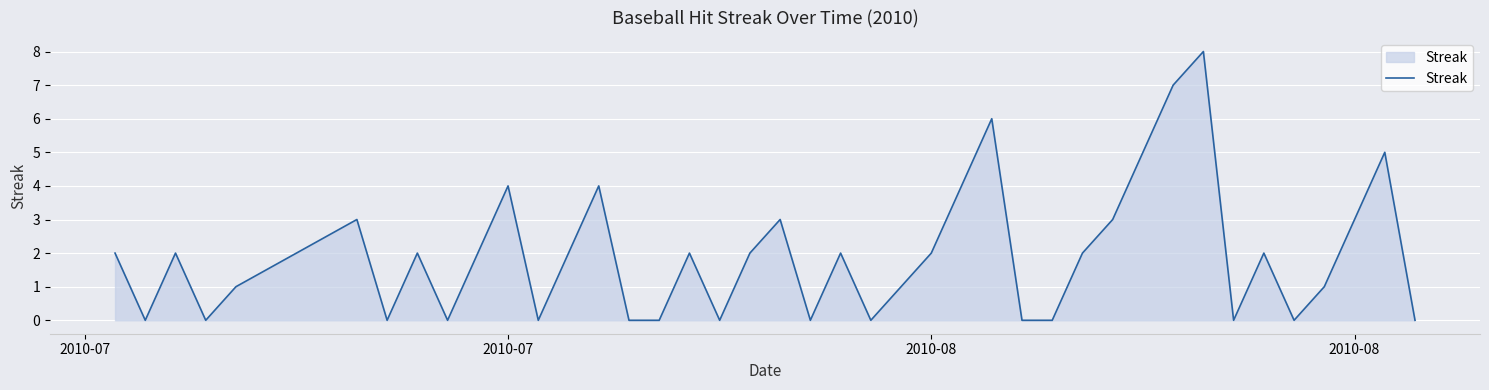

How many interior local peaks (higher than both neighbors) does the data have?

12